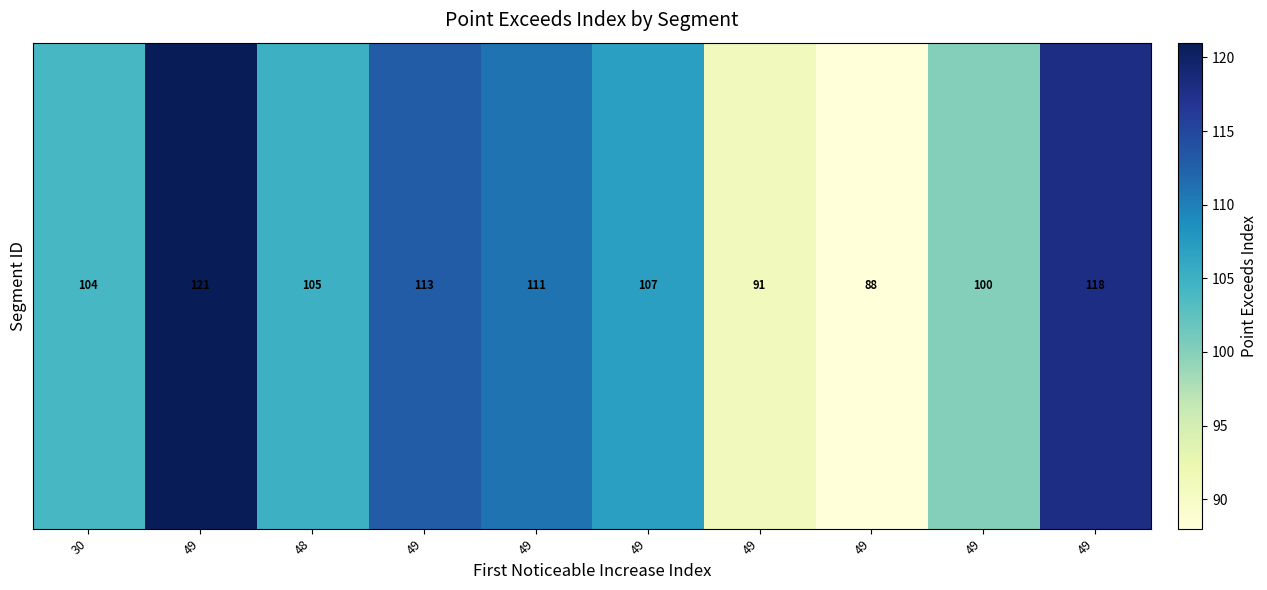

Where does the data first go above 107?

49